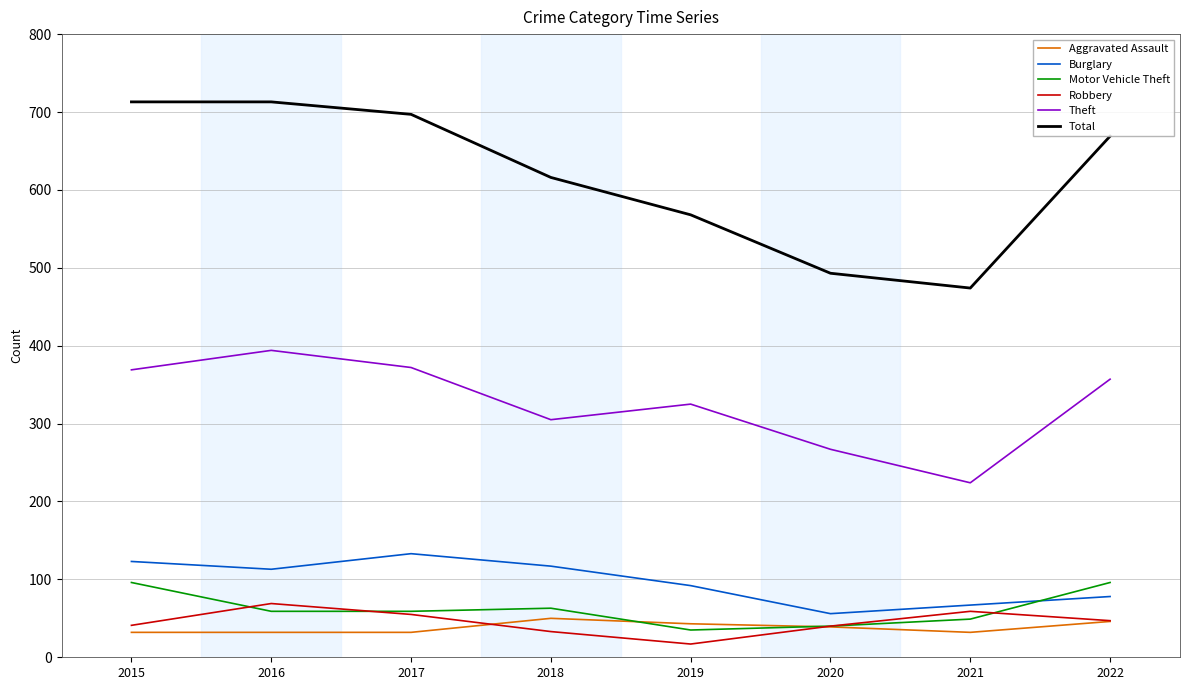

What are all the series names shown in the legend?

Aggravated Assault, Burglary, Motor Vehicle Theft, Robbery, Theft, Total